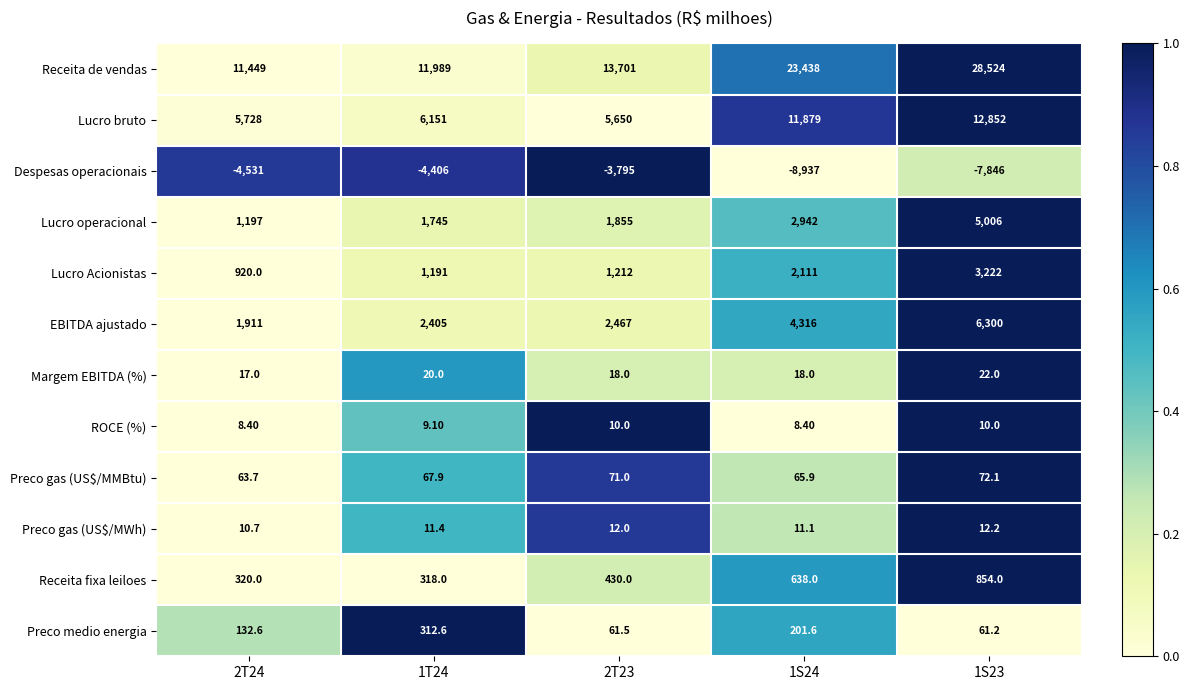

Which series has the widest spread of values?

Receita de vendas